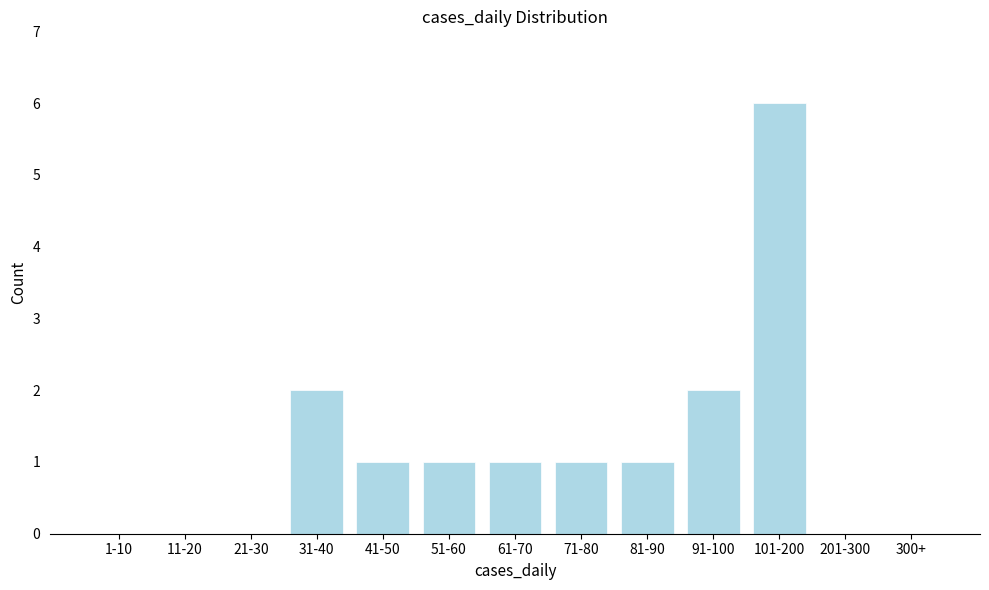

Reading right to left, transcribe all the data shown in this chart.

300+=0	201-300=0	101-200=6	91-100=2	81-90=1	71-80=1	61-70=1	51-60=1	41-50=1	31-40=2	21-30=0	11-20=0	1-10=0